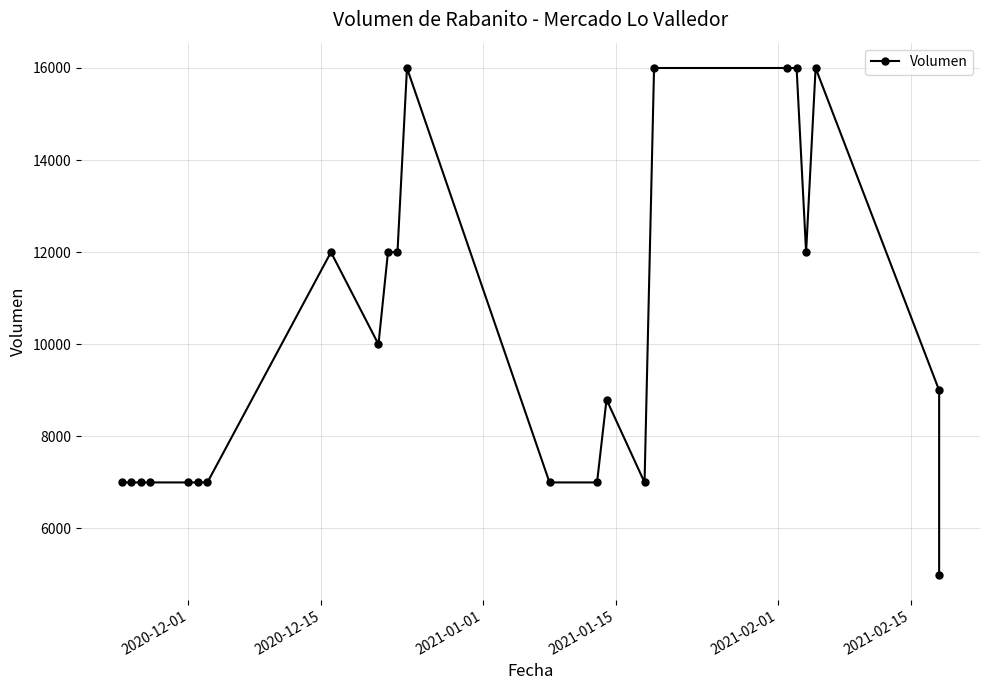

How many lines are shown in the chart?

1